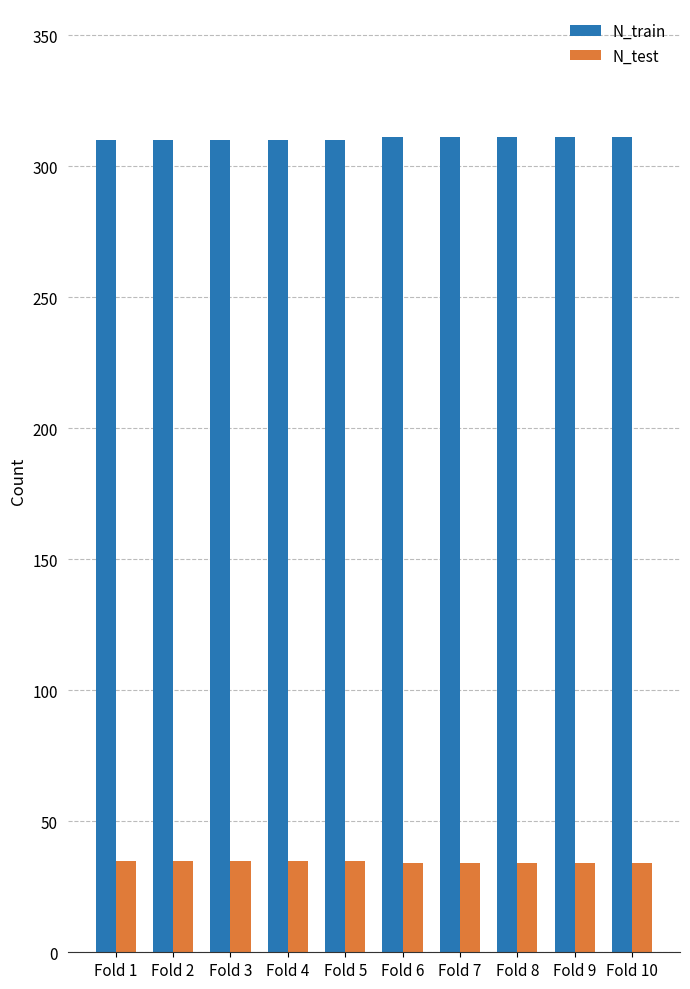

At how many categories does at least one series exceed 234?

10